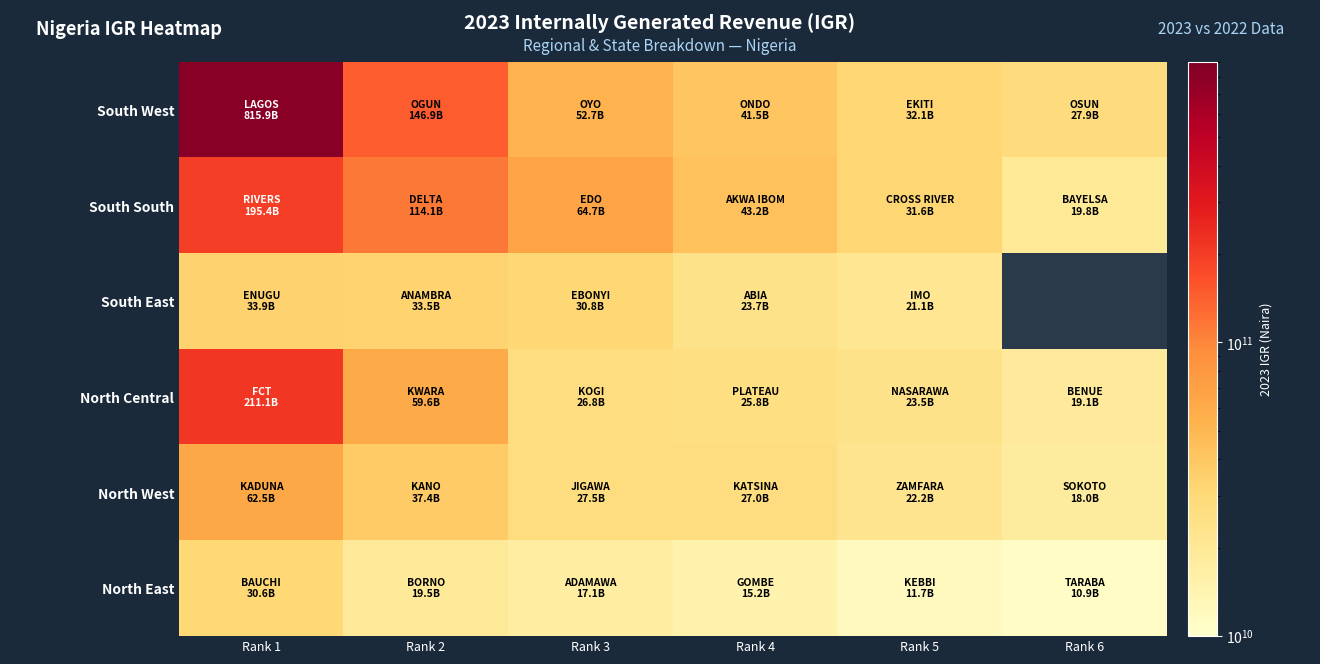

At which label does South East reach its minimum?

Rank 5